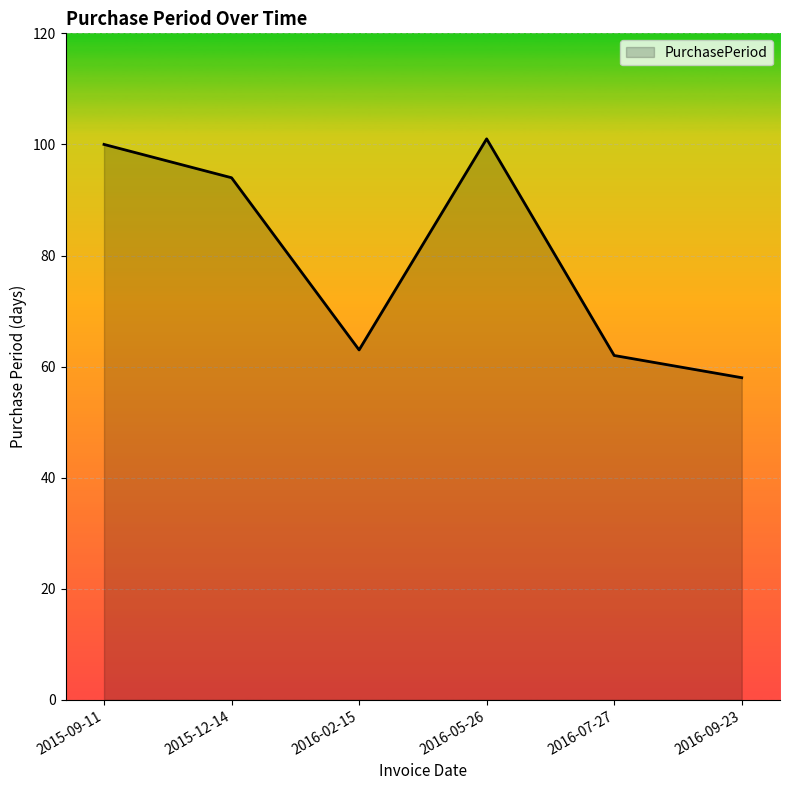

What position from the right is 2016-05-26?

3